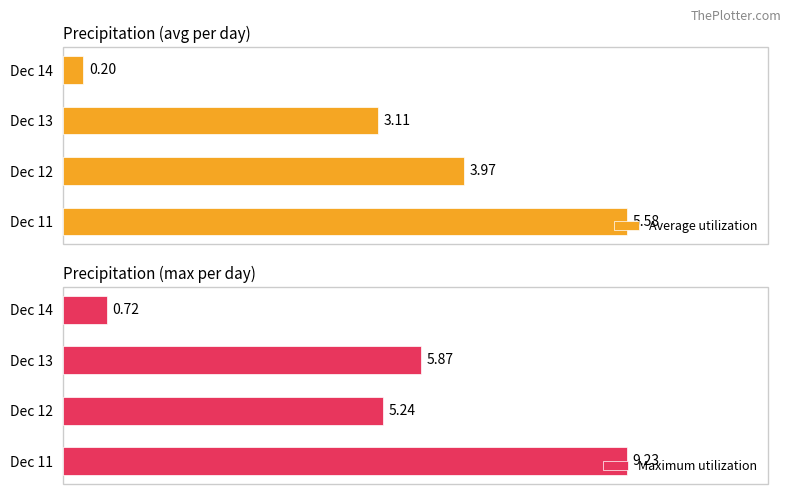

Rank the categories by Average utilization value from highest to lowest.

Dec 11, Dec 12, Dec 13, Dec 14